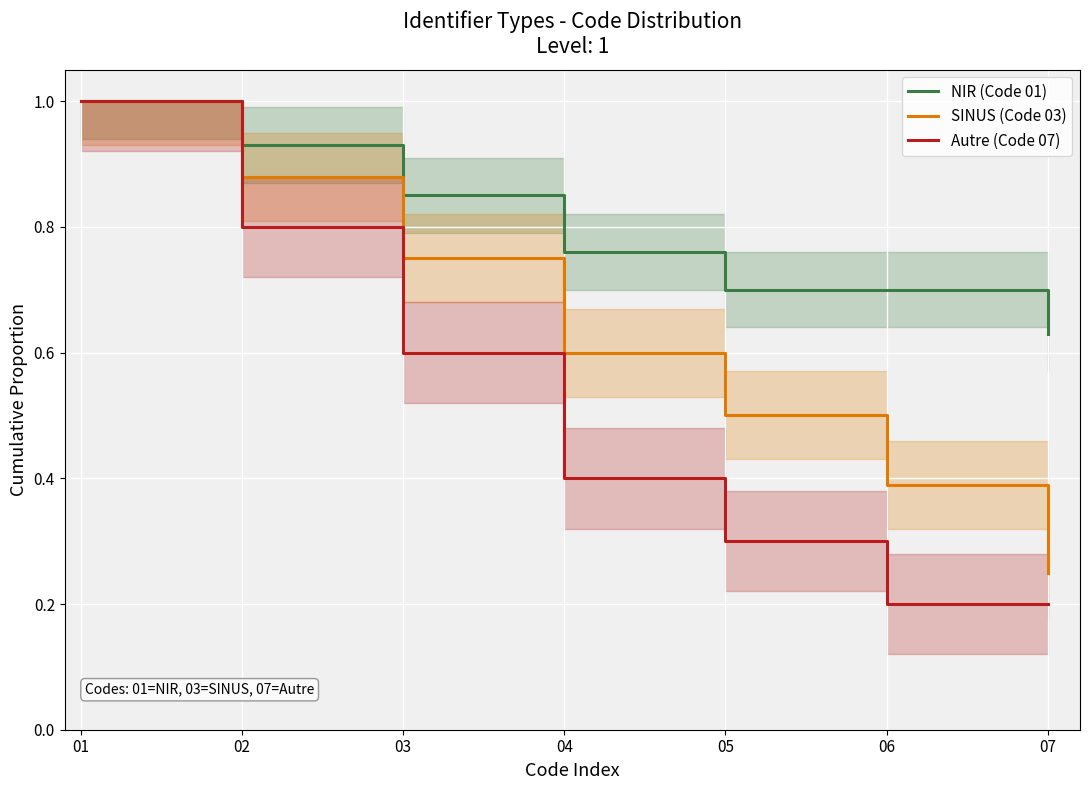

How many lines are shown in the chart?

3